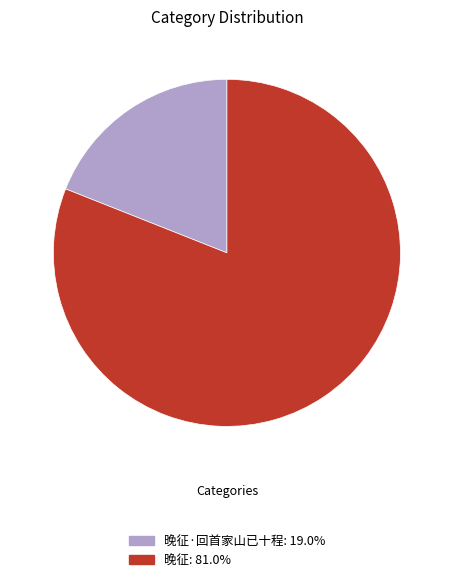

Is there a majority slice in this chart?

Yes